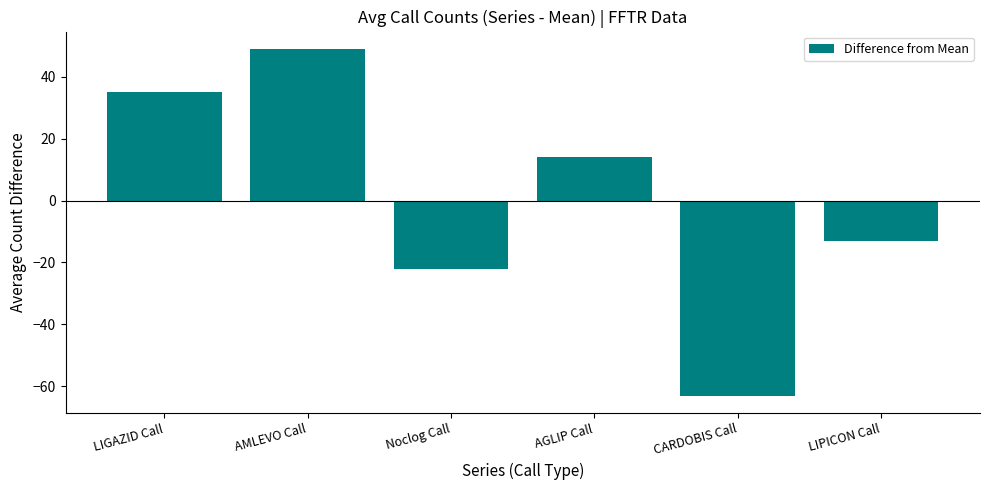

What is the approximate value at LIPICON Call?

-13